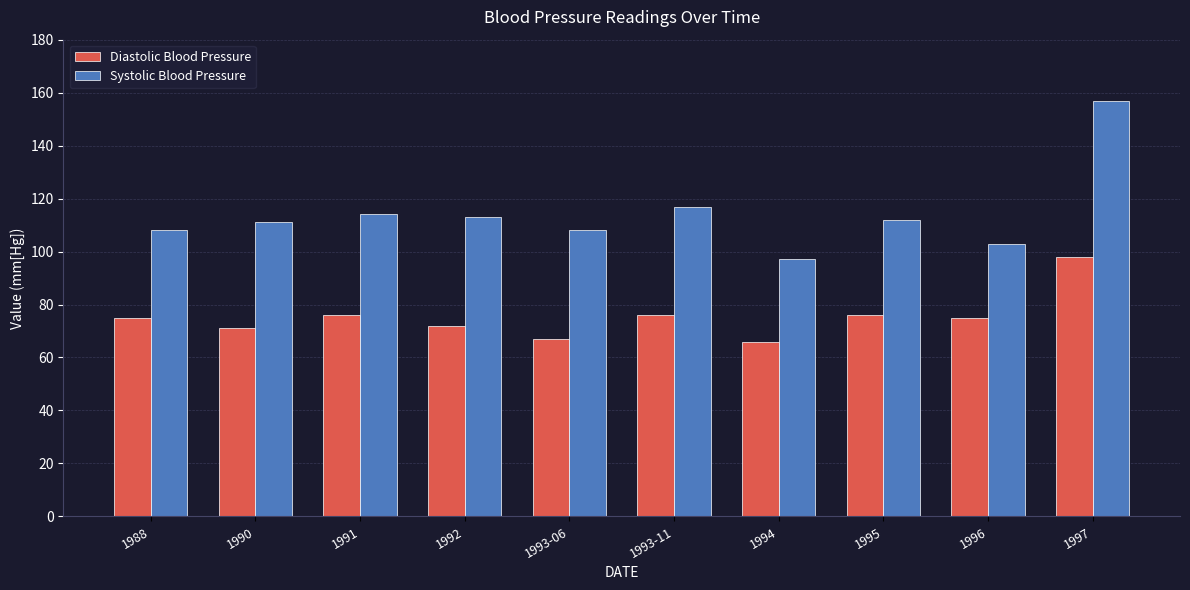

Where is Systolic Blood Pressure nearest to the value 127?

1993-11